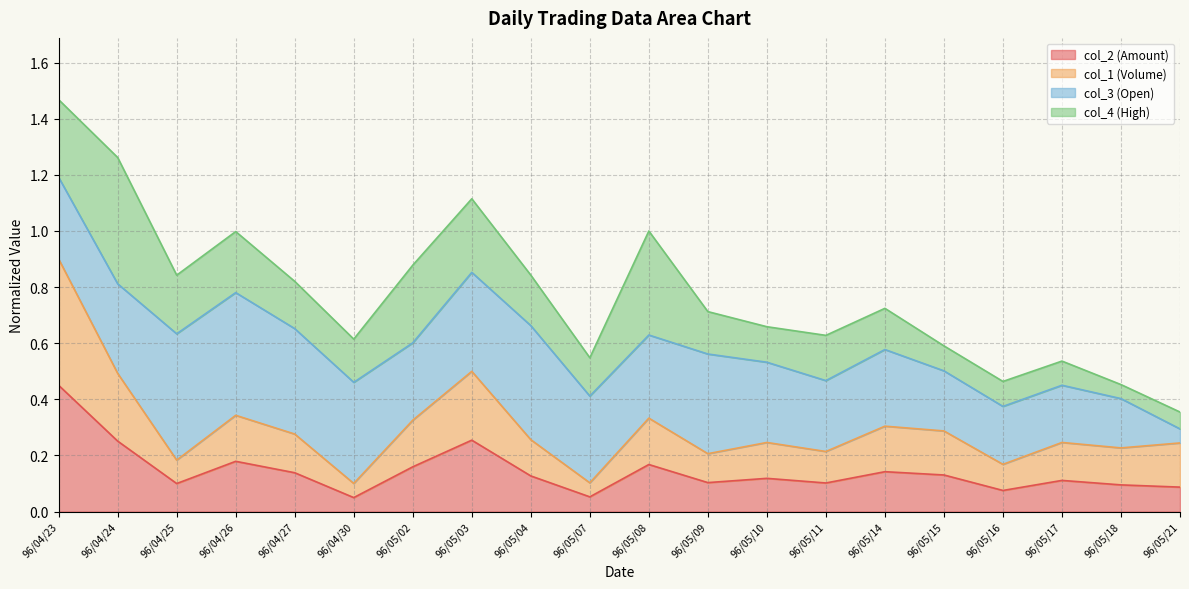

The col_2 (Amount) series shows 0.2 at 96/05/15. True or false?

False